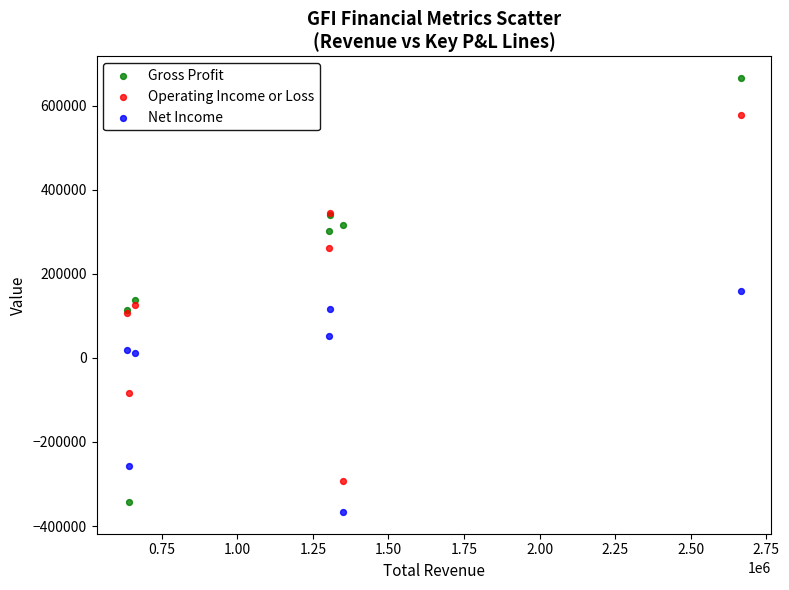

Which series contains the highest Y value?

Gross Profit